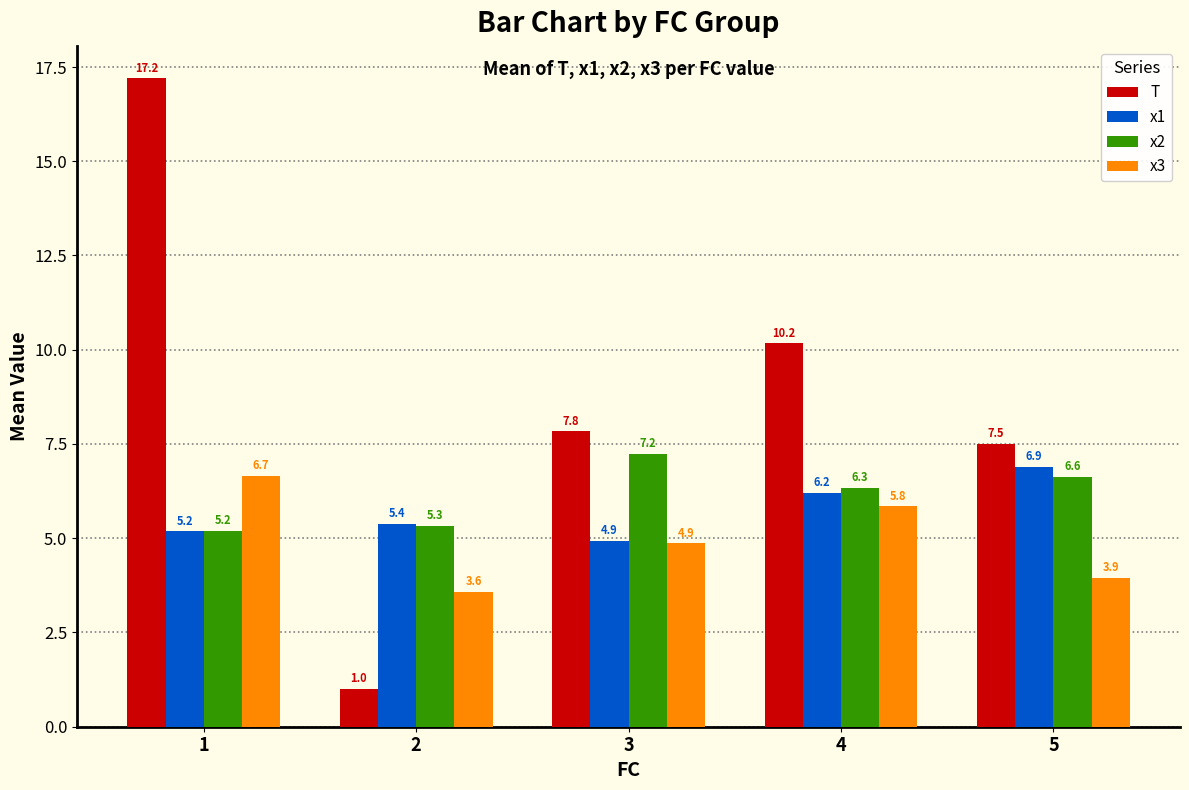

How many groups of bars are there?

5